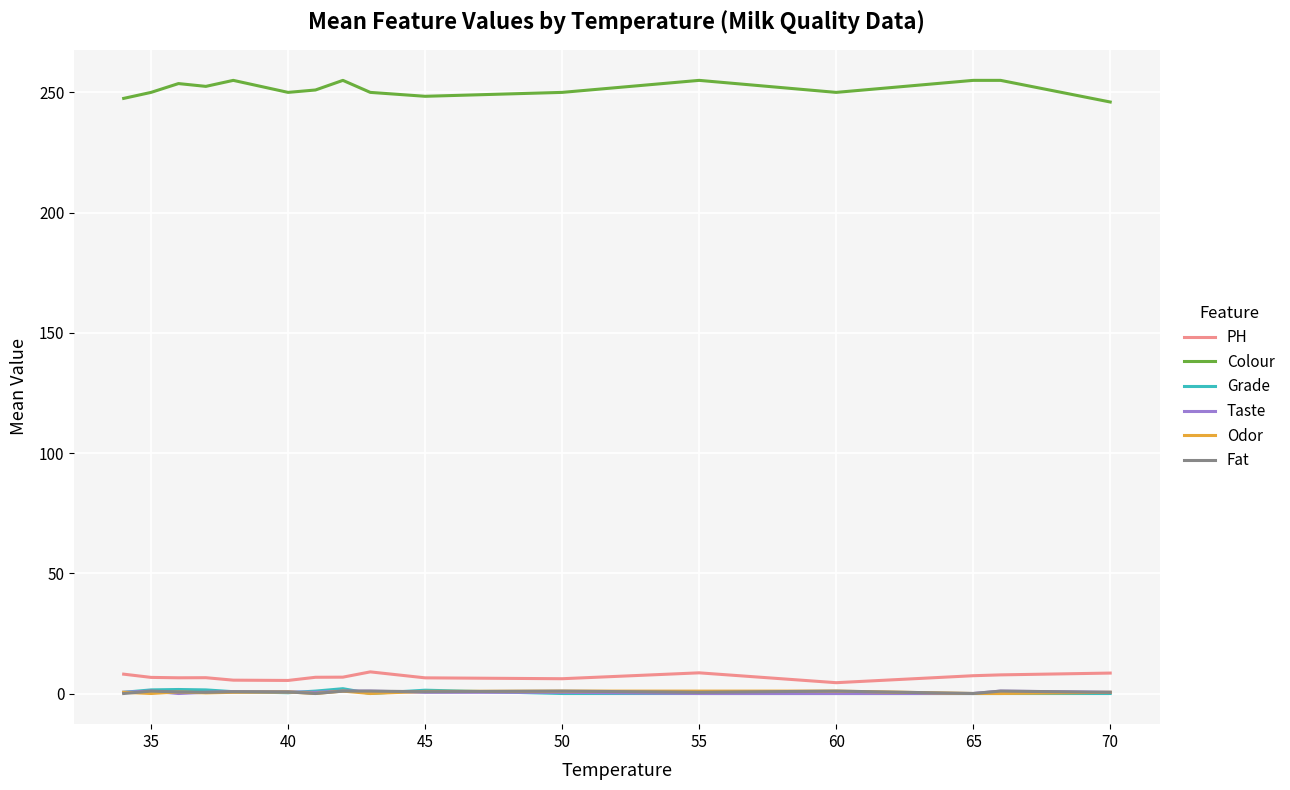

Which series has the largest total across all categories?

Colour